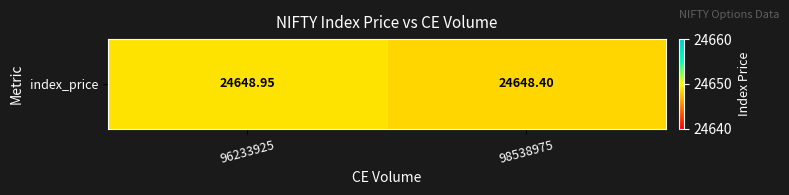

Is it true that the value at 98538975 is 24648.4?

True